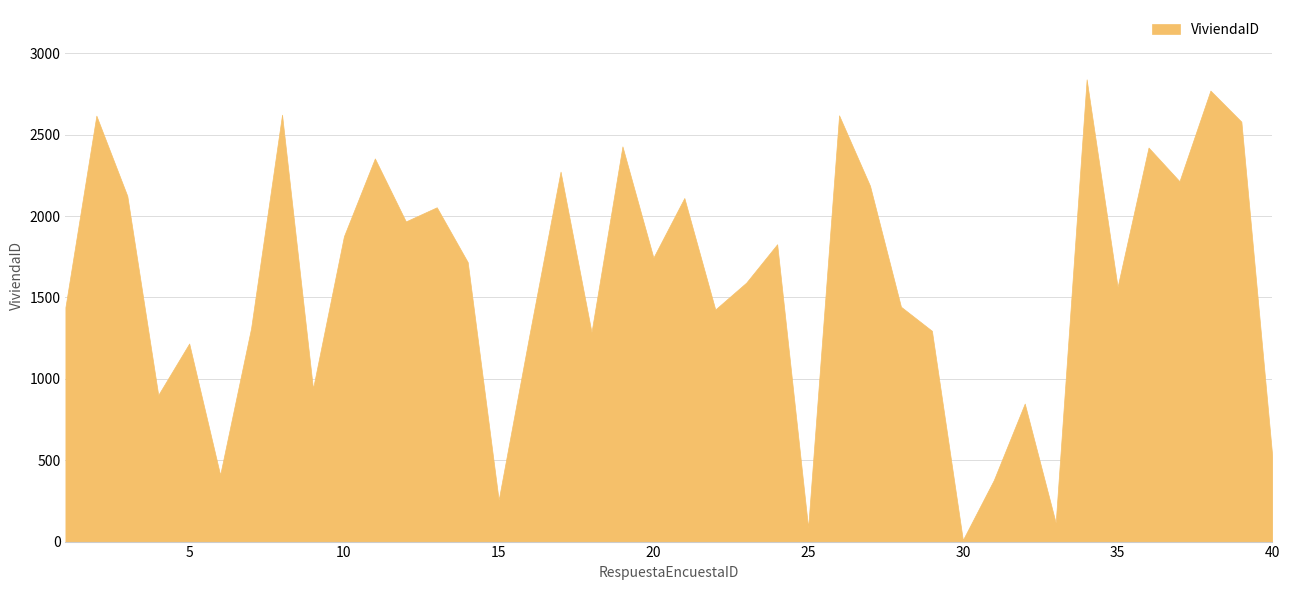

At which category does the chart reach its peak across all series?

34